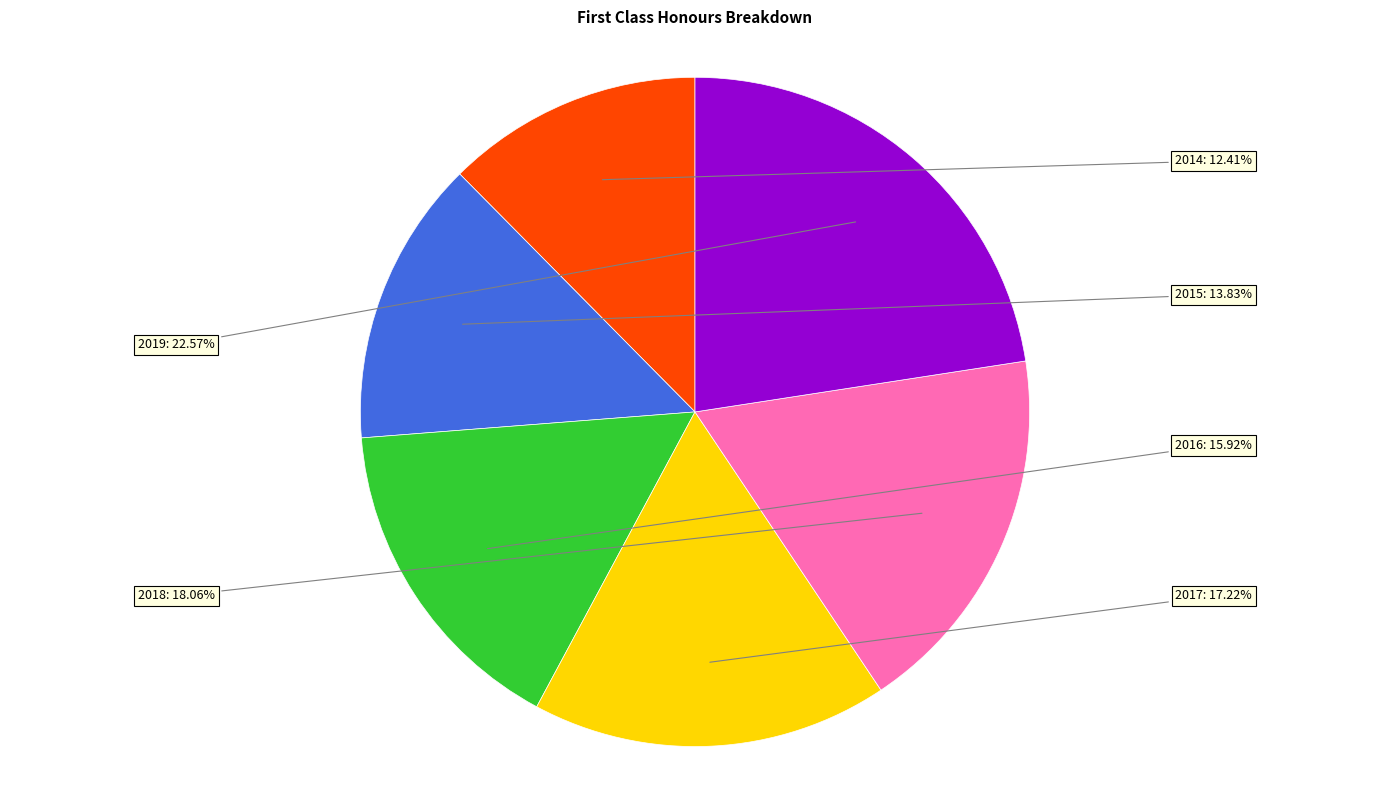

Is there a majority slice in this chart?

No